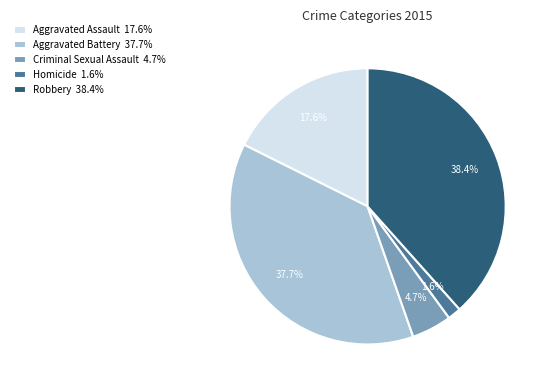

Which slice is the largest?

Robbery